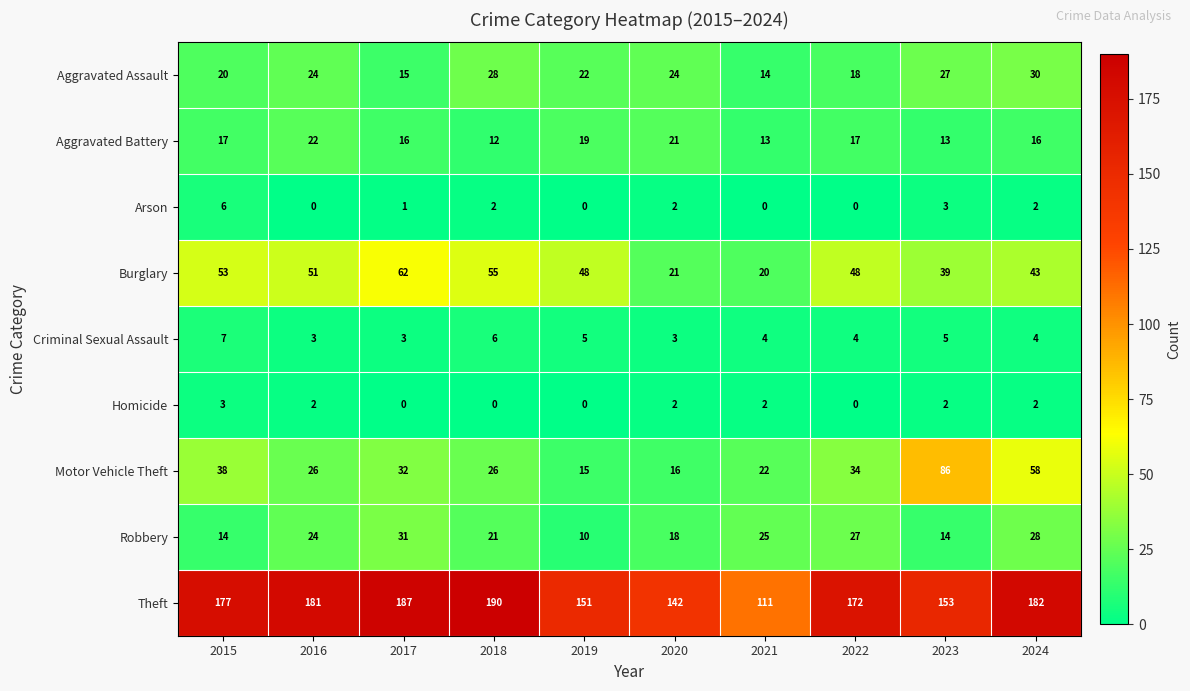

Is it true that Aggravated Battery equals 13 at 2023?

True